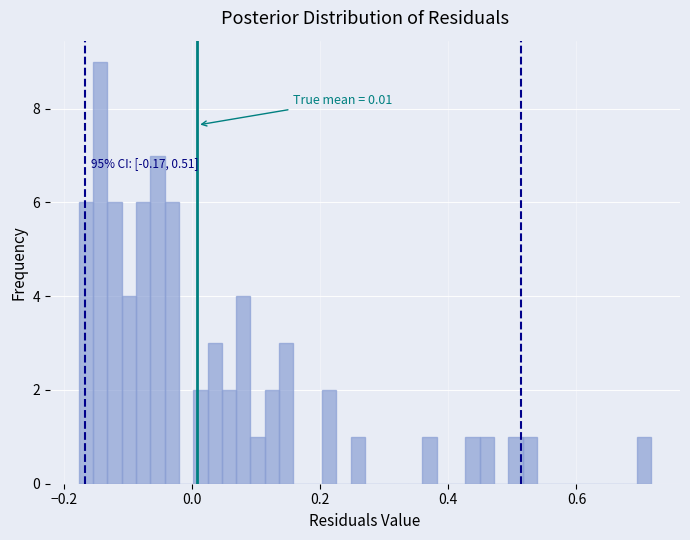

Read against the x-axis, roughly where is the centre of the tallest bar?

-0.14